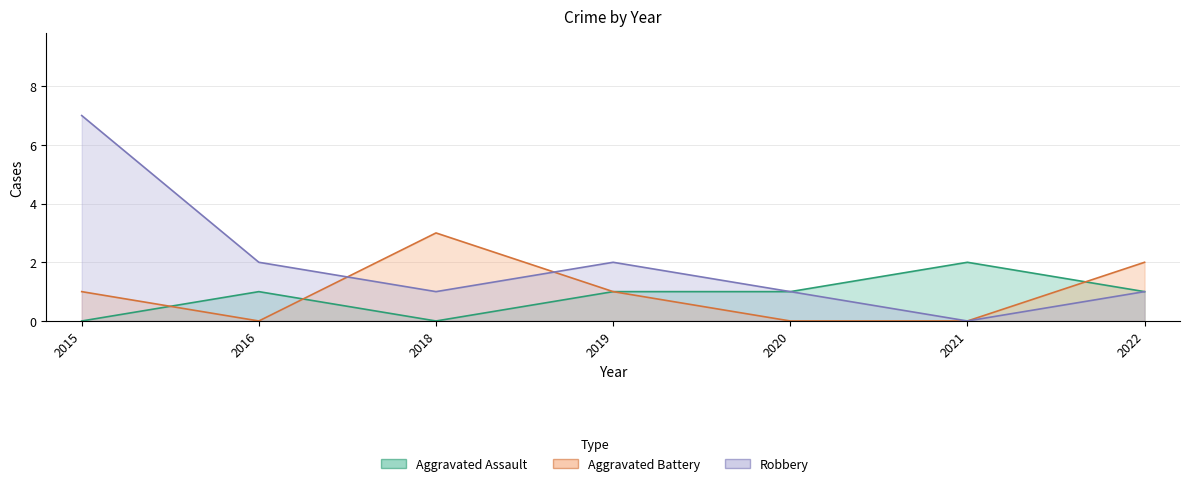

Reading right to left, what are all the values shown in this chart?

Aggravated Assault: 2022=1	2021=2	2020=1	2019=1	2018=0	2016=1	2015=0
Aggravated Battery: 2022=2	2021=0	2020=0	2019=1	2018=3	2016=0	2015=1
Robbery: 2022=1	2021=0	2020=1	2019=2	2018=1	2016=2	2015=7